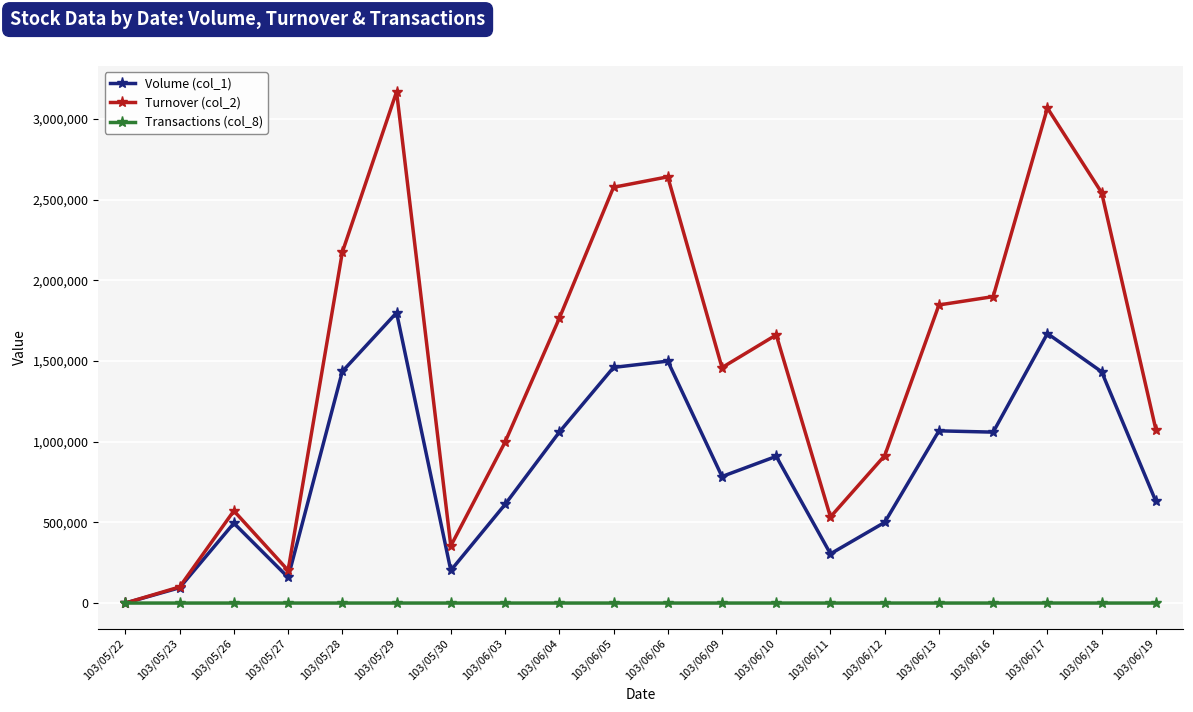

What is the greatest value displayed?

3168090